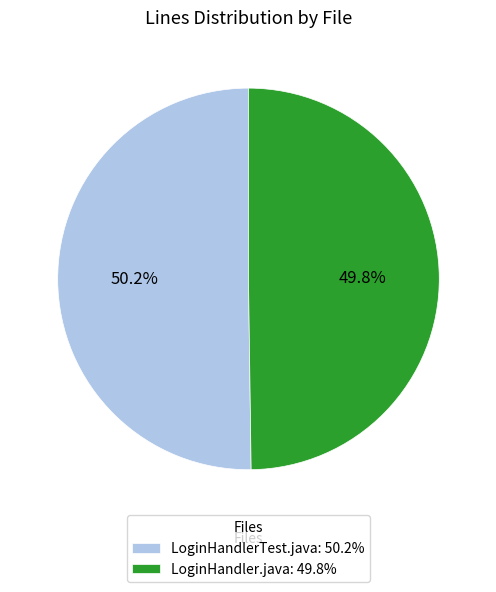

What portion of the pie excludes LoginHandler.java?

50.2%